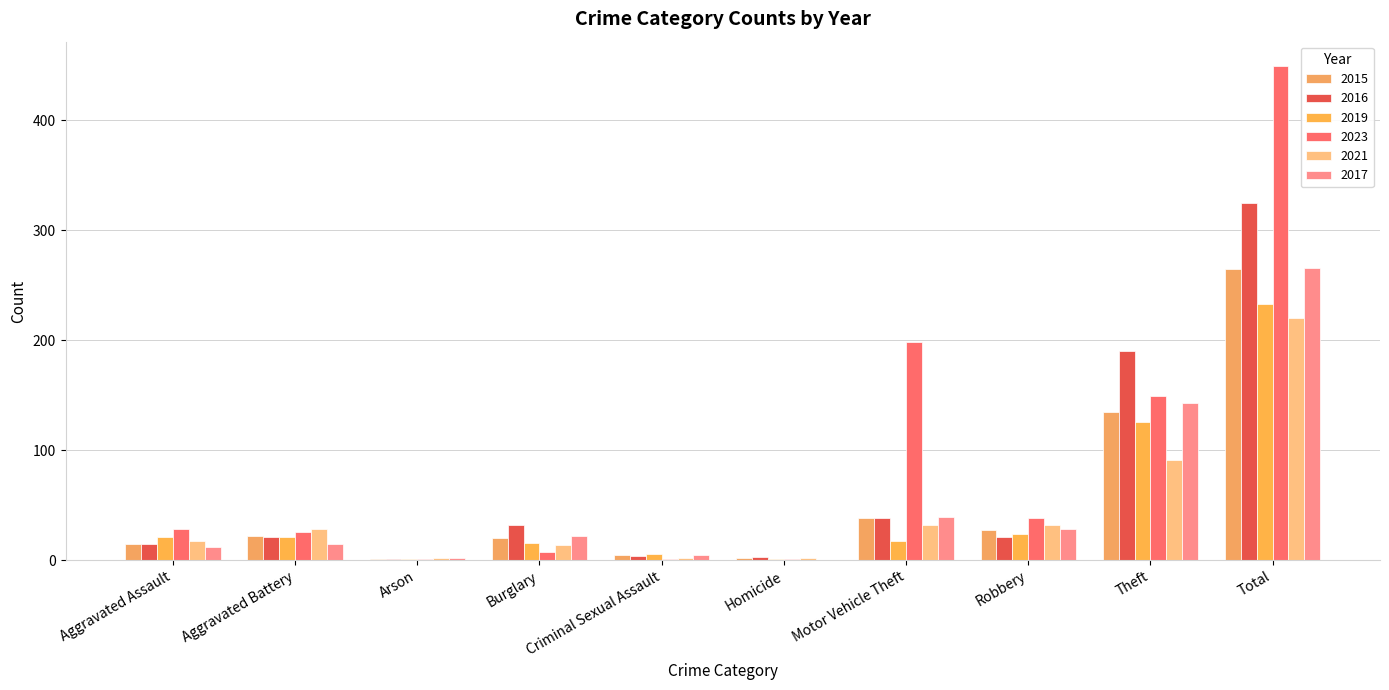

Which series has the largest total across all categories?

2023